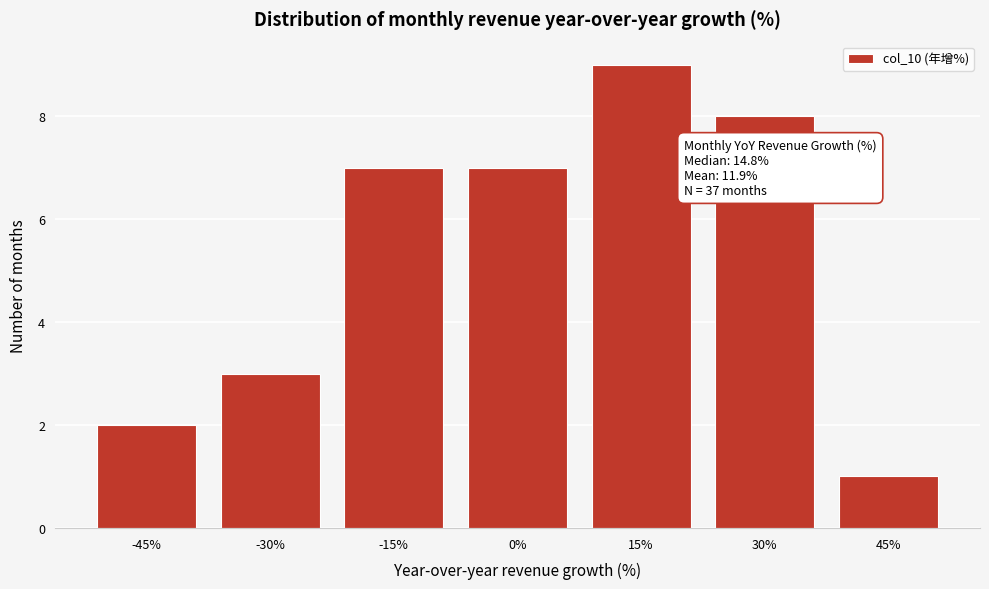

Reading left to right, list all the values displayed in this chart.

2	3	7	7	9	8	1